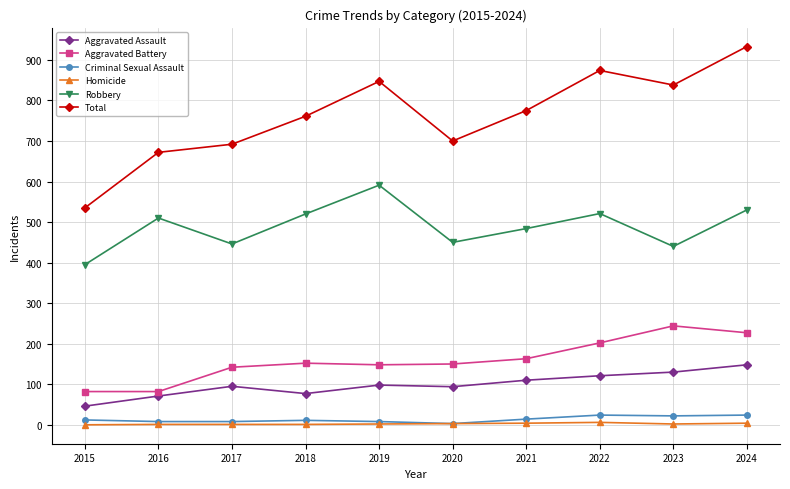

At how many categories does at least one series exceed 821?

4